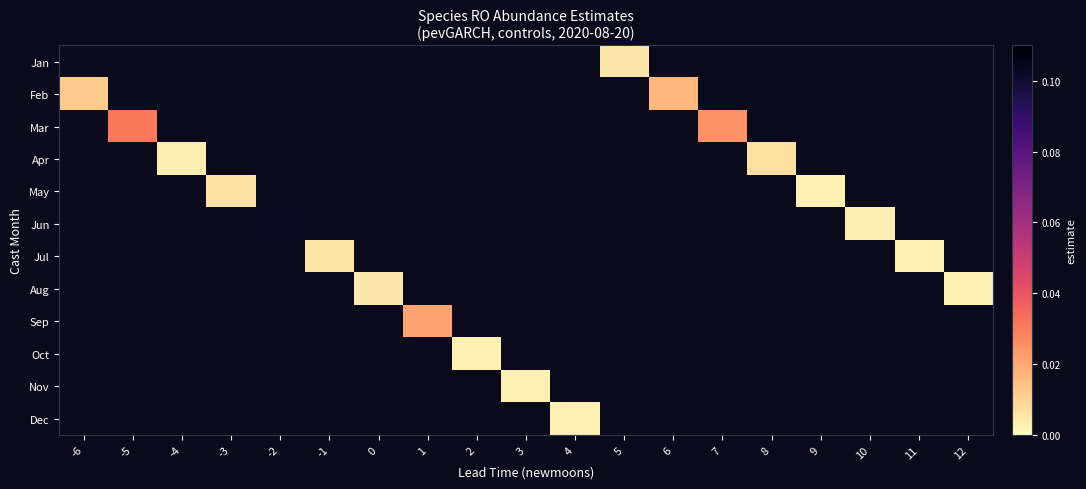

Count the number of categories in the chart.

19